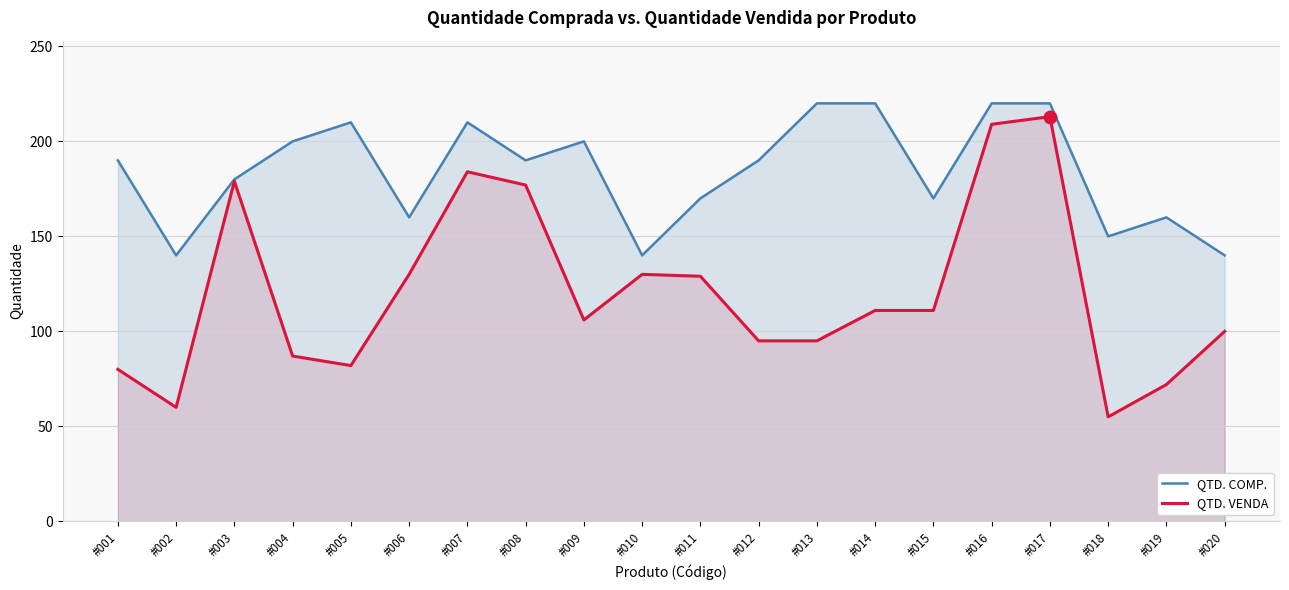

Is the value of QTD. COMP. at #012 greater than the value of QTD. VENDA at #010?

Yes